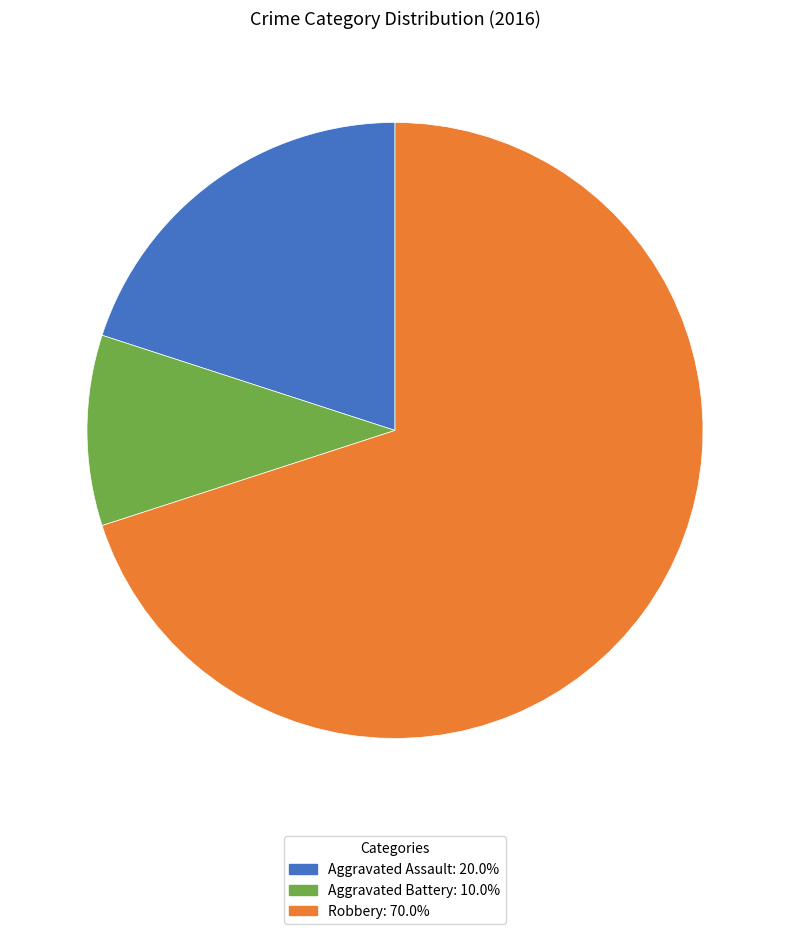

What is the ratio of the value at Aggravated Assault to the value at Robbery?

0.3